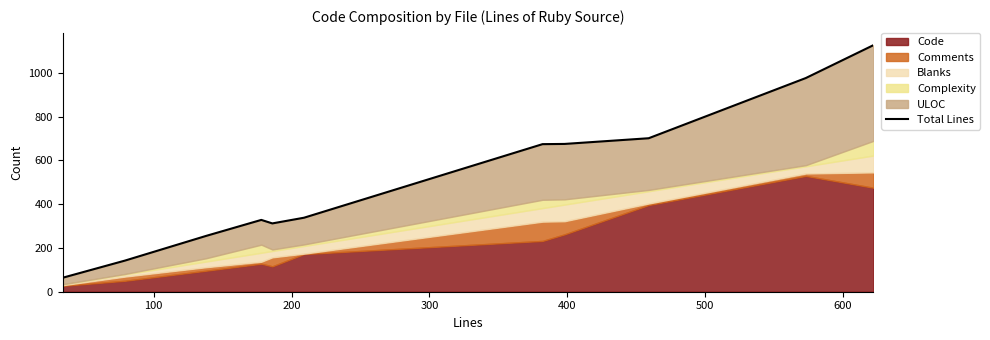

The value at 700 is 370. True or false?

False